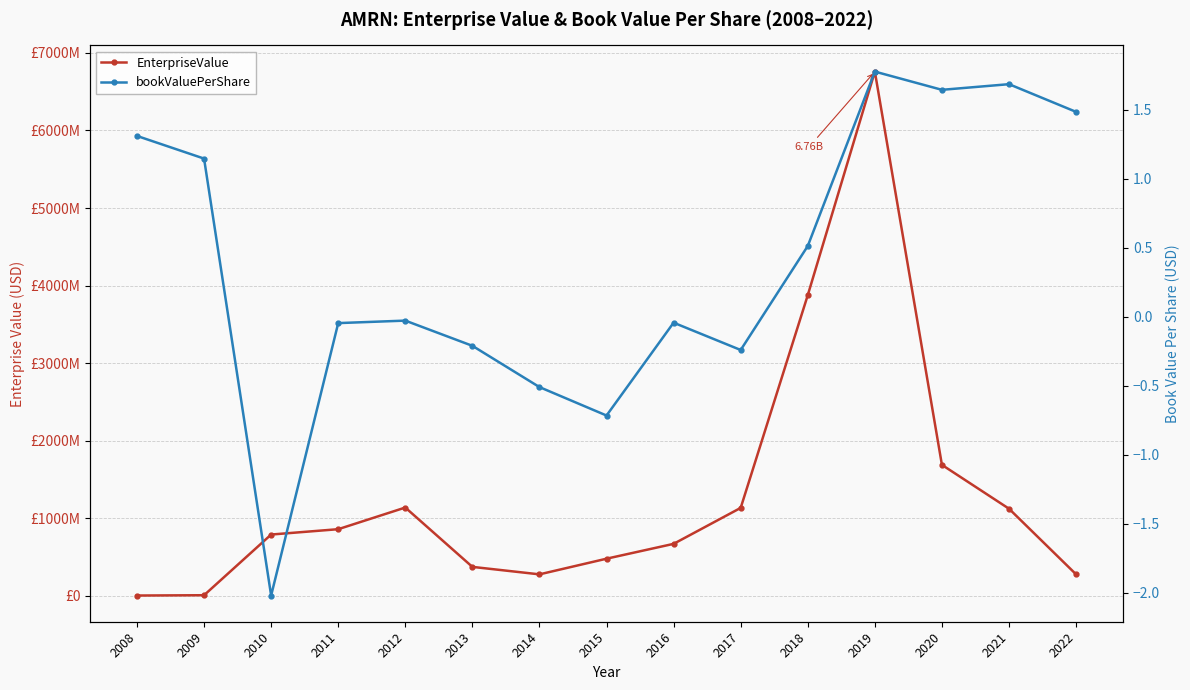

List the labels in order of EnterpriseValue value, largest first.

2019, 2018, 2020, 2012, 2017, 2021, 2011, 2010, 2016, 2015, 2013, 2022, 2014, 2009, 2008